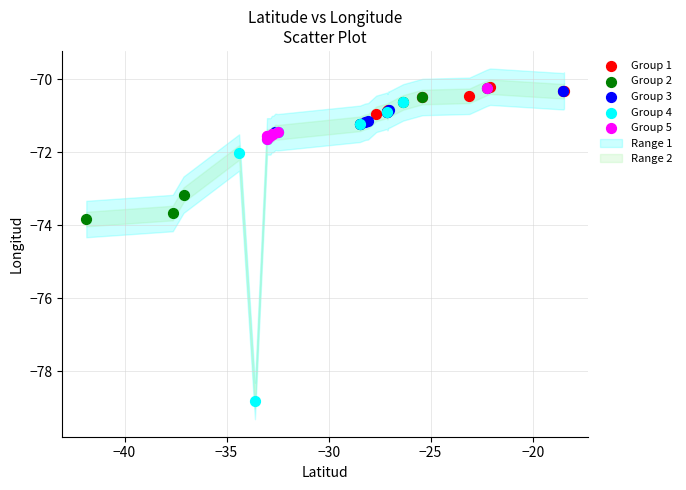

Which series contains the lowest Y value?

Group 4